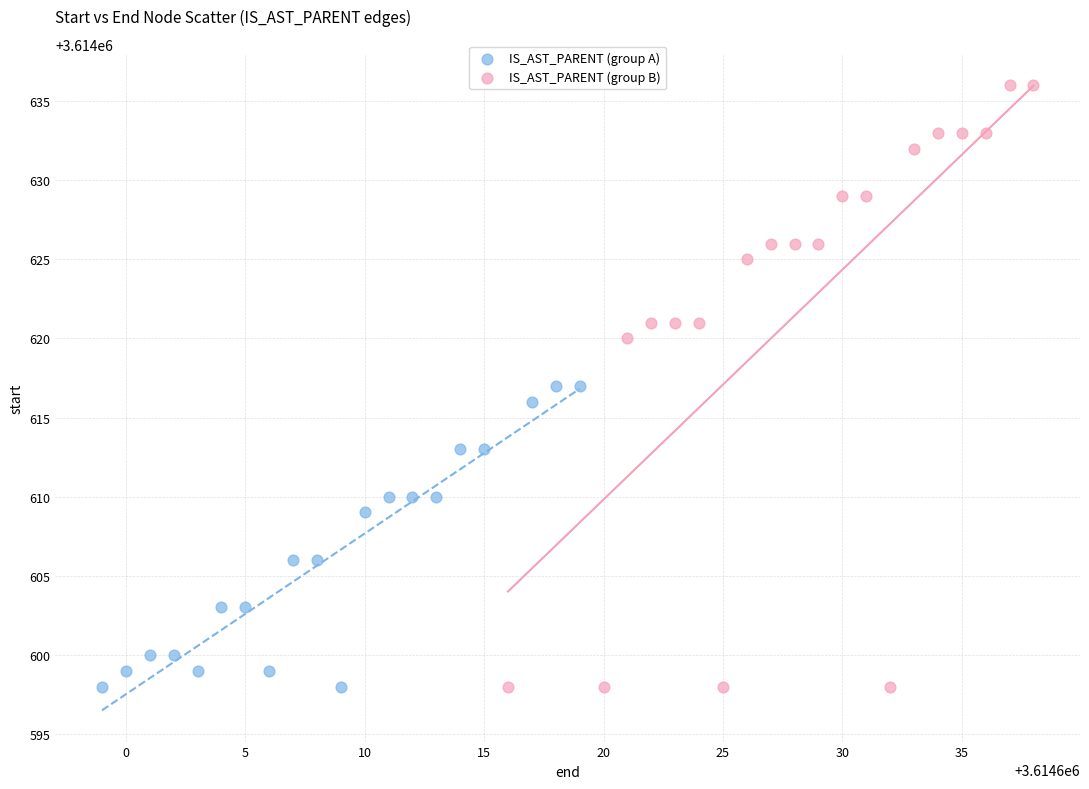

Which series has the widest spread of Y values?

IS_AST_PARENT (group B)